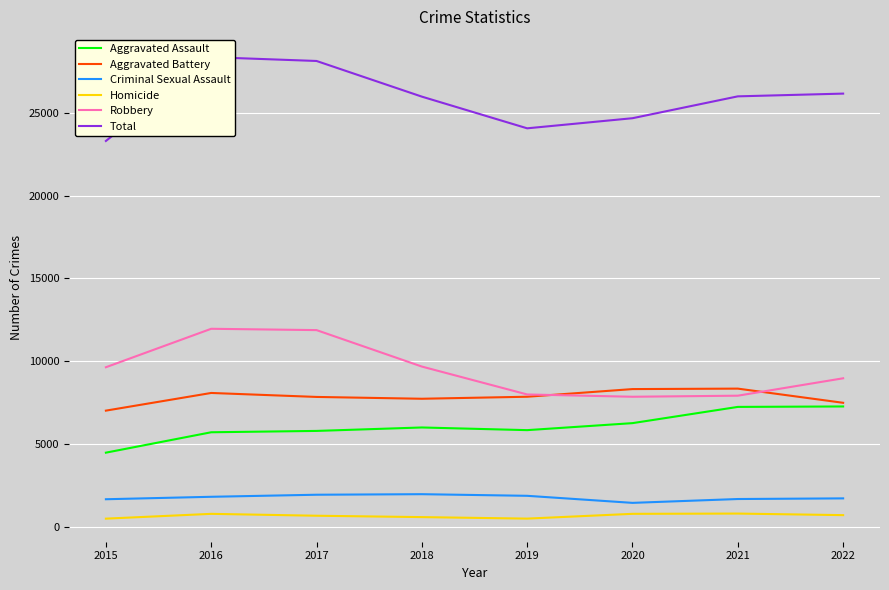

True or false: Robbery and Homicide cross at least once.

False